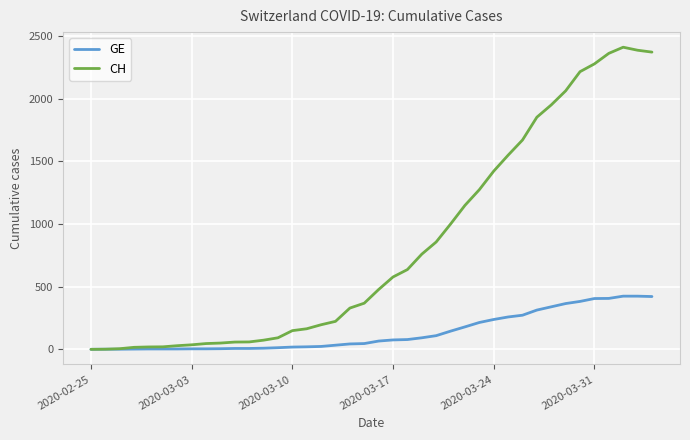

Which series has the widest spread of values?

CH